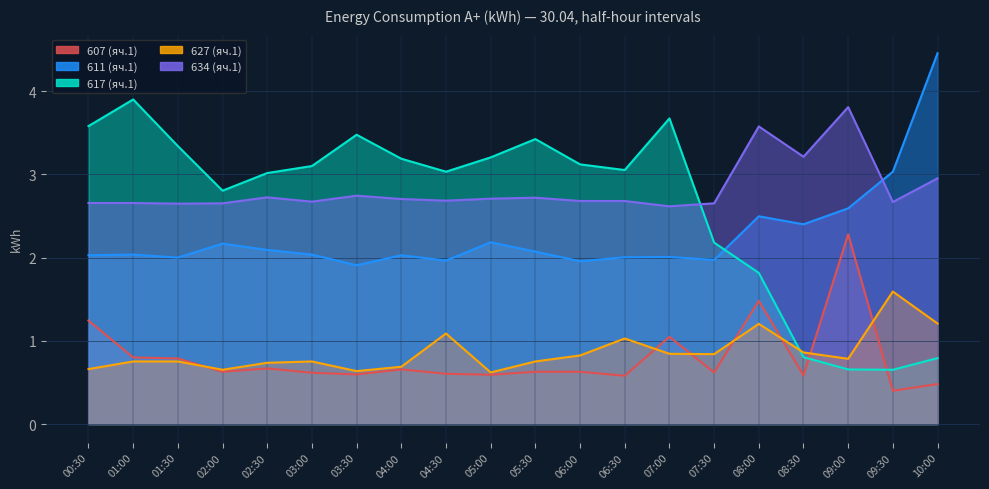

The 617 (яч.1) series shows 0.8 at 08:30. True or false?

True